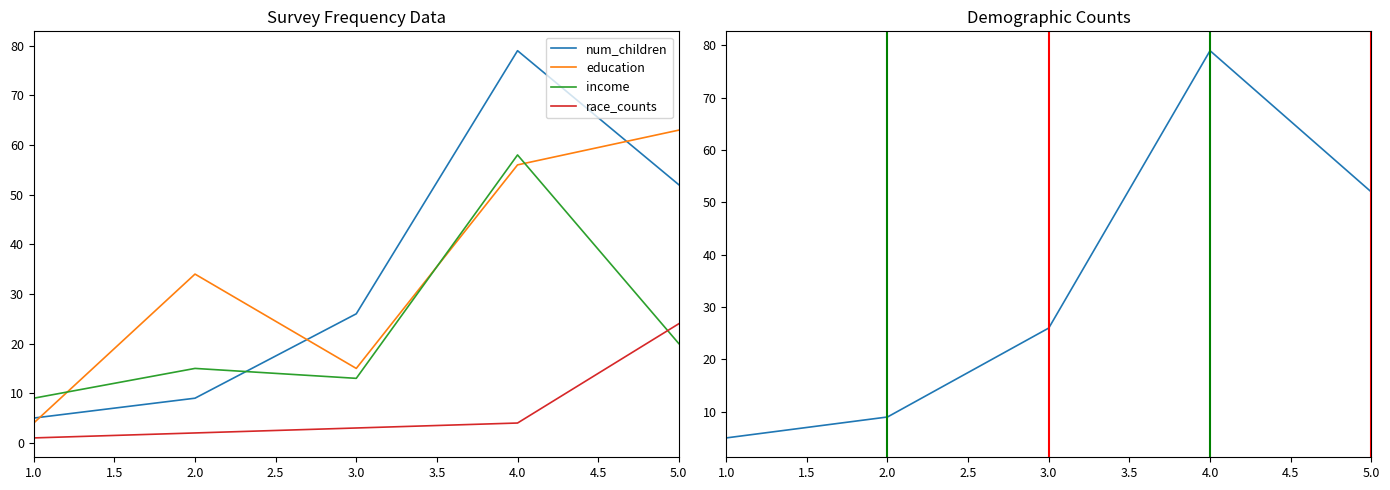

In income, how many points are lower than both neighbors (excluding endpoints)?

1